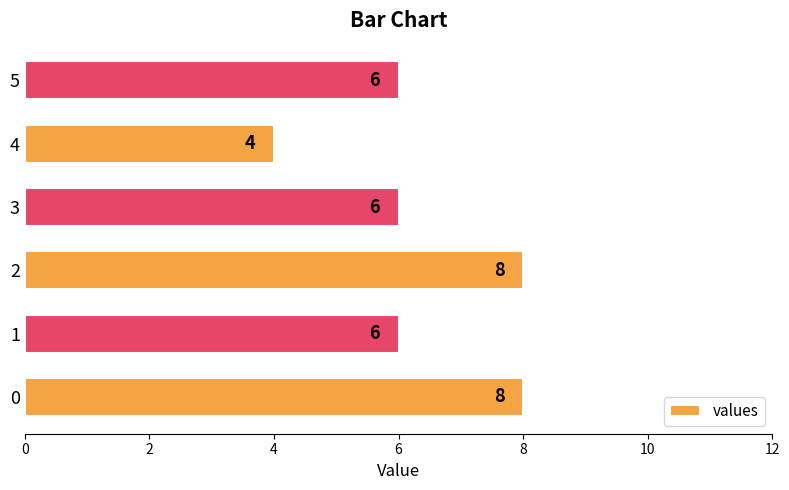

What is the ratio of the value at 2 to the value at 5?

1.3